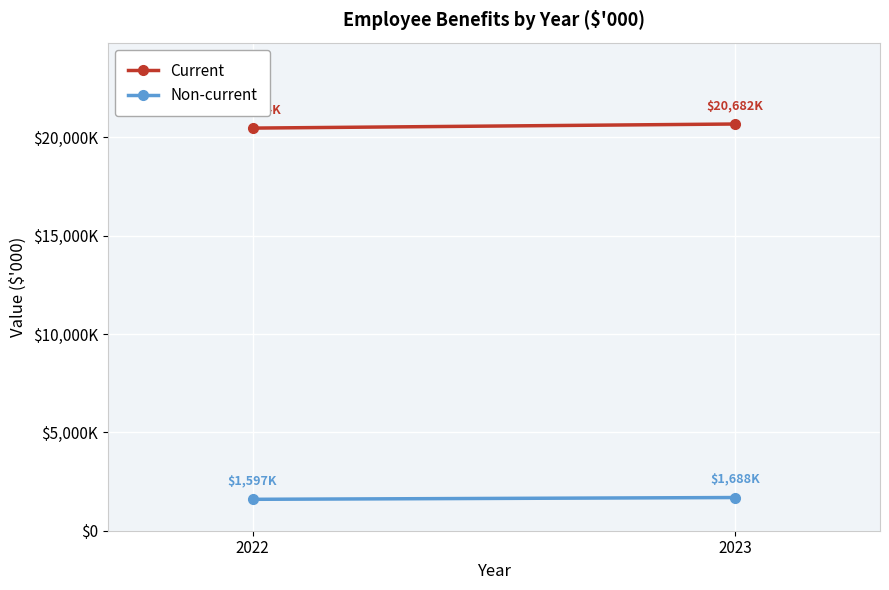

True or false: Current has a value of 20682 at 2023.

True